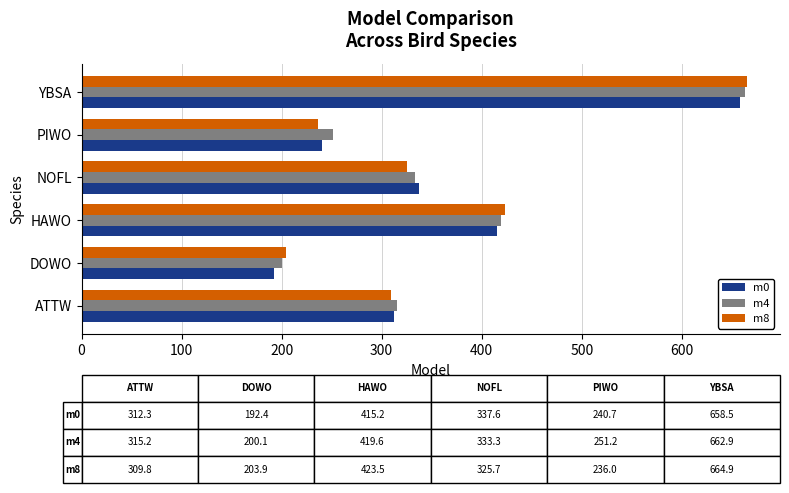

At which label does m8 reach its minimum?

DOWO